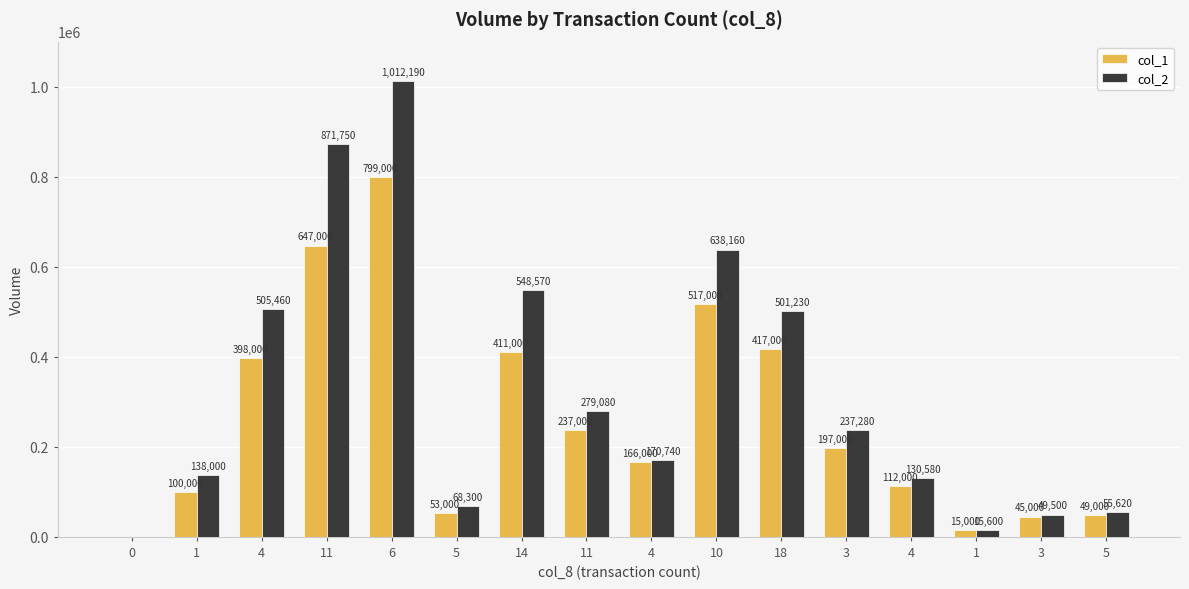

How many groups of bars are there?

16